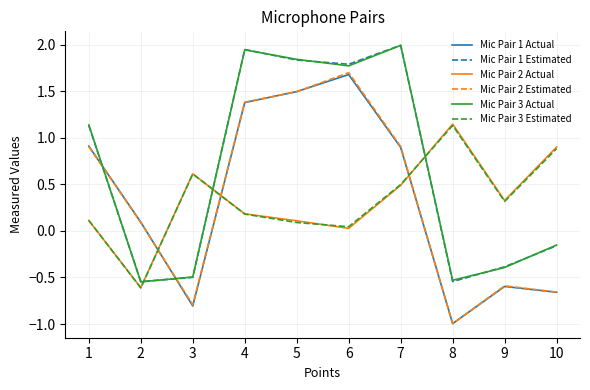

What are all the series names shown in the legend?

Mic Pair 1 Actual, Mic Pair 1 Estimated, Mic Pair 2 Actual, Mic Pair 2 Estimated, Mic Pair 3 Actual, Mic Pair 3 Estimated